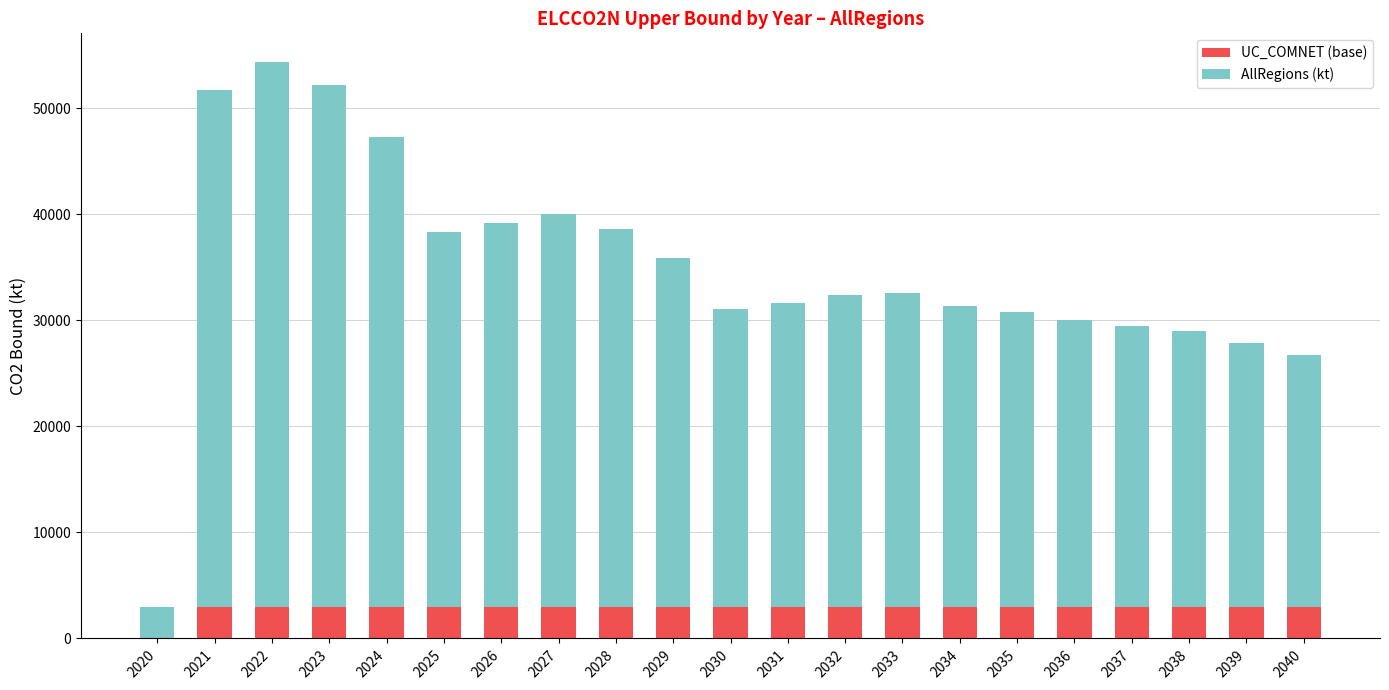

Reading left to right, what are all the values shown in this chart?

UC_COMNET (base): 3000.0	3000.0	3000.0	3000.0	3000.0	3000.0	3000.0	3000.0	3000.0	3000.0	3000.0	3000.0	3000.0	3000.0	3000.0	3000.0	3000.0	3000.0	3000.0	3000.0	3000.0
AllRegions (kt): -2946.3	48677.8	51333.8	49201.5	44258.5	35301.6	36194.7	37003.1	35604.0	32914.9	28090.5	28611.6	29346.9	29556.7	28341.7	27761.9	27030.5	26451.2	26002.8	24854.2	23767.2